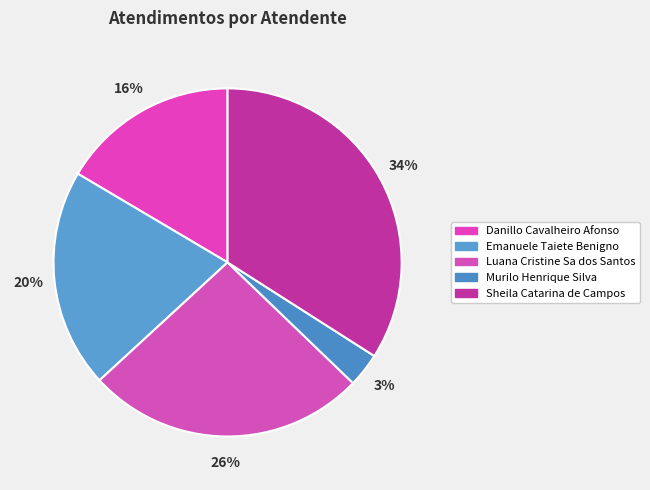

Does any single category account for the majority?

No